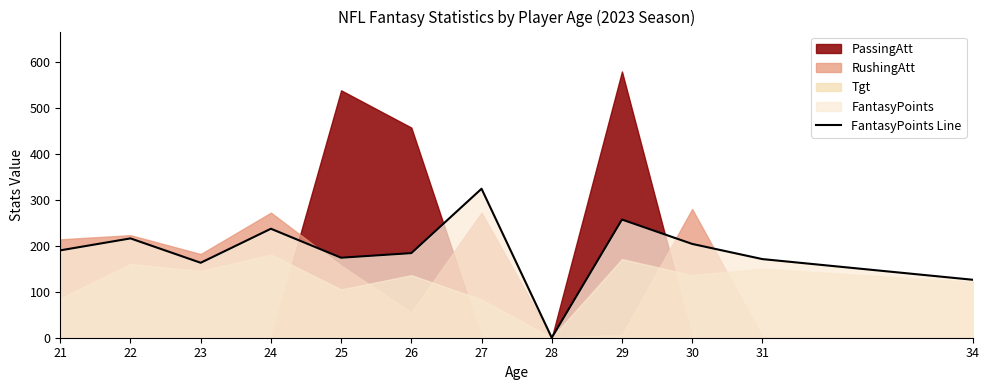

At which category does the data reach its first local valley?

23